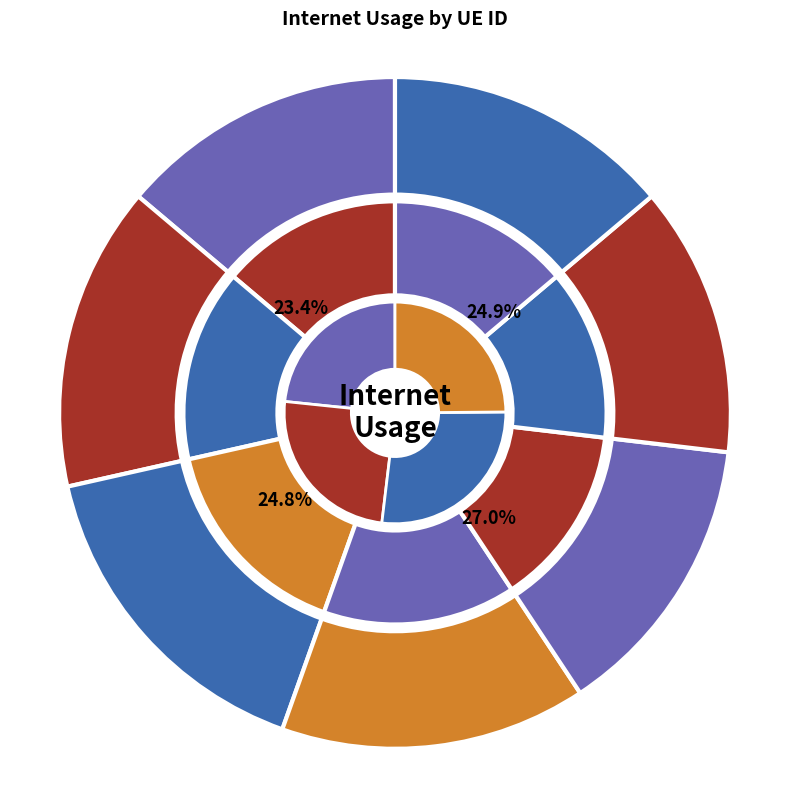

Count the number of slices in the pie.

7